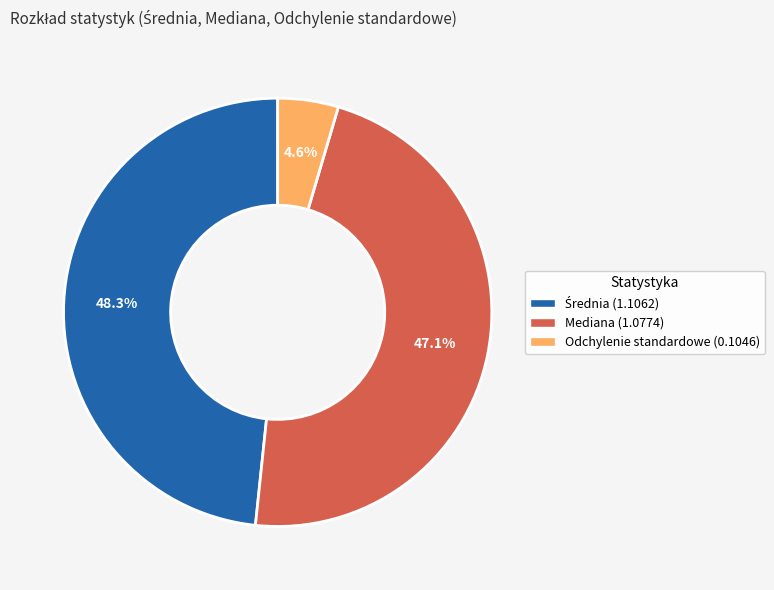

What percentage do Odchylenie standardowe and Mediana together represent?

51.7%